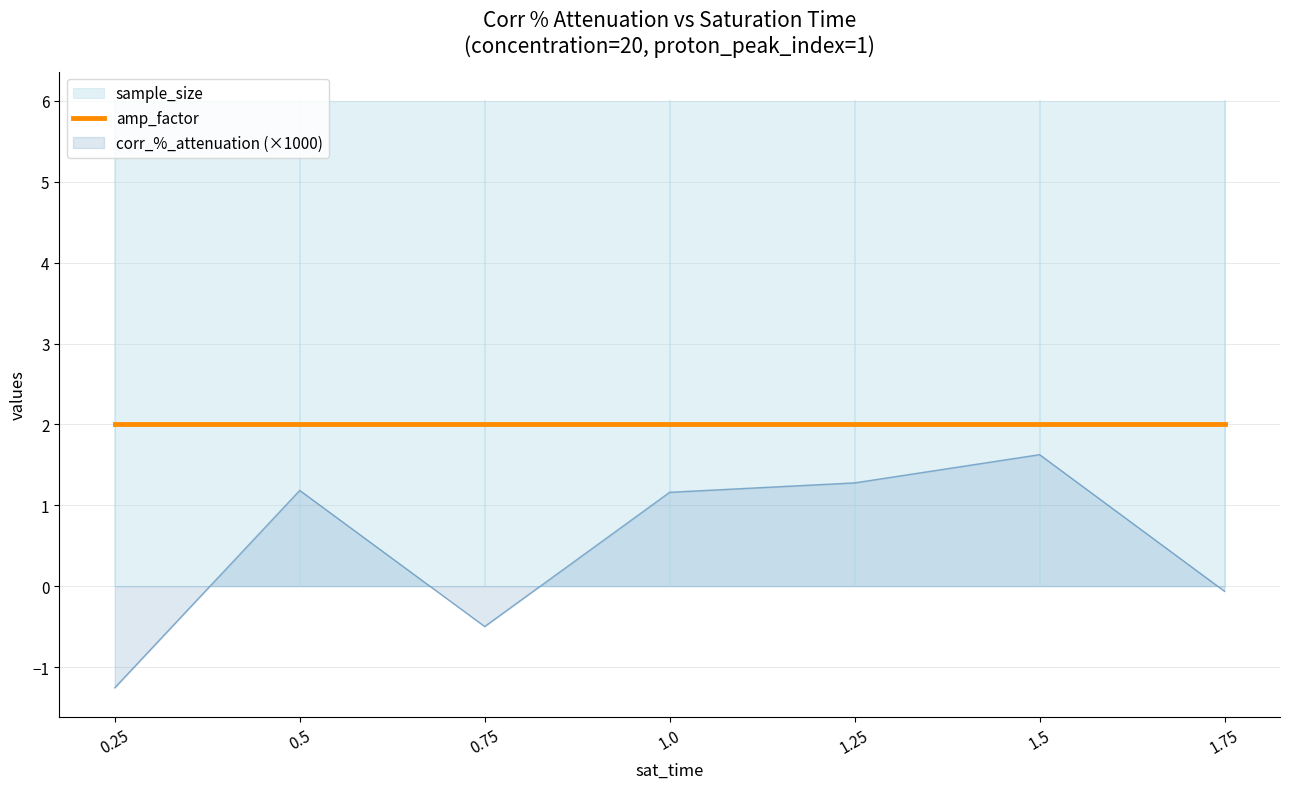

What is the label of the 4th point from the right?

1.0